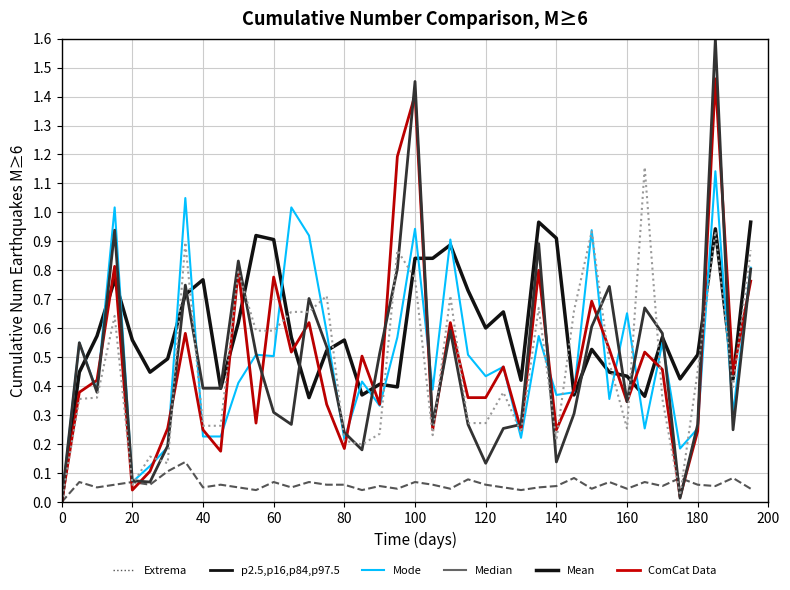

What is the greatest value displayed?

1.6